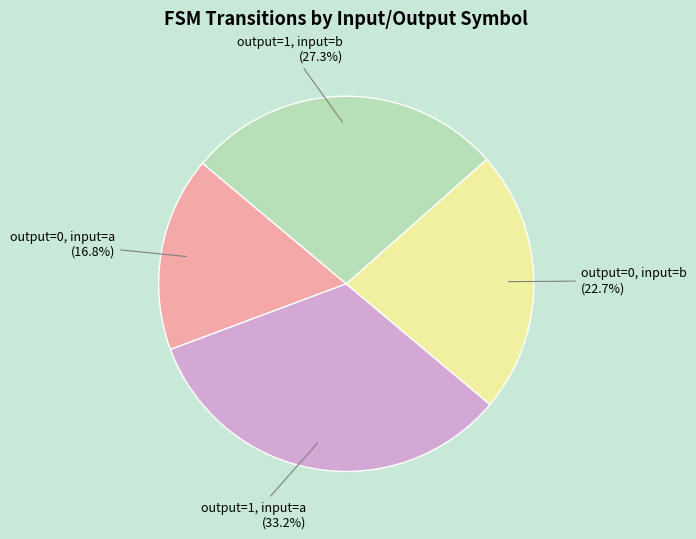

To the nearest percent, what is the average slice percentage?

25%